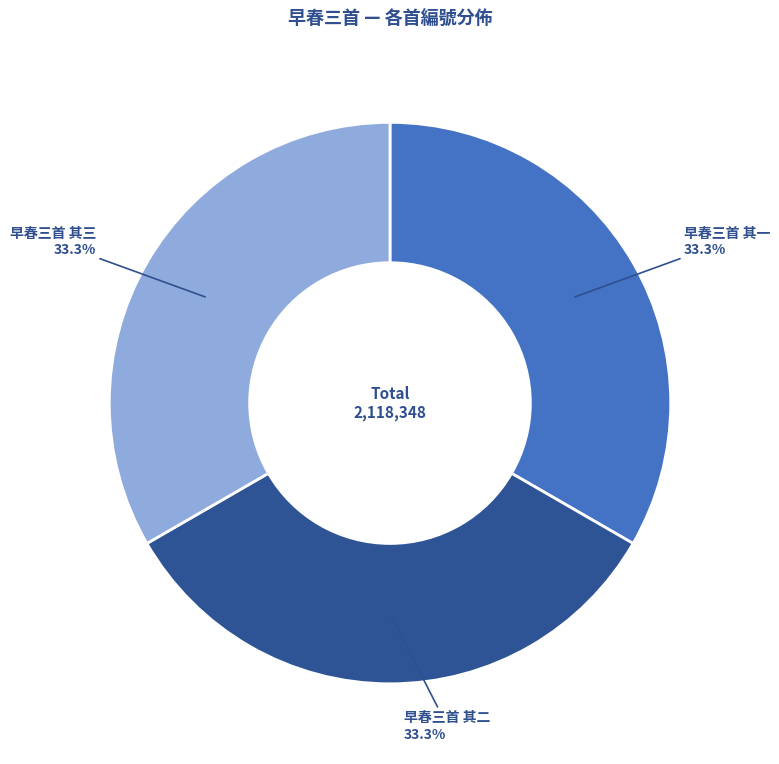

Does any single category account for the majority?

No